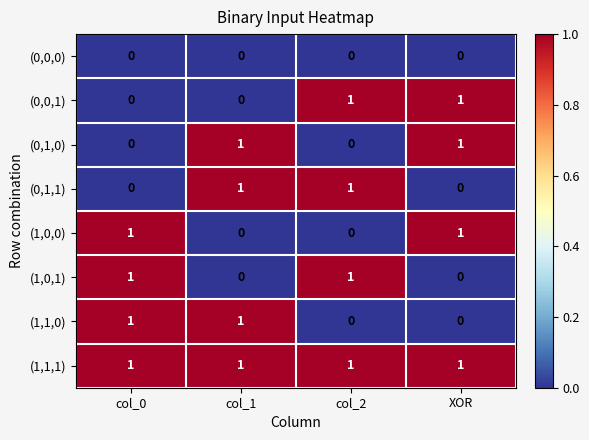

At how many categories does at least one series exceed 0?

4